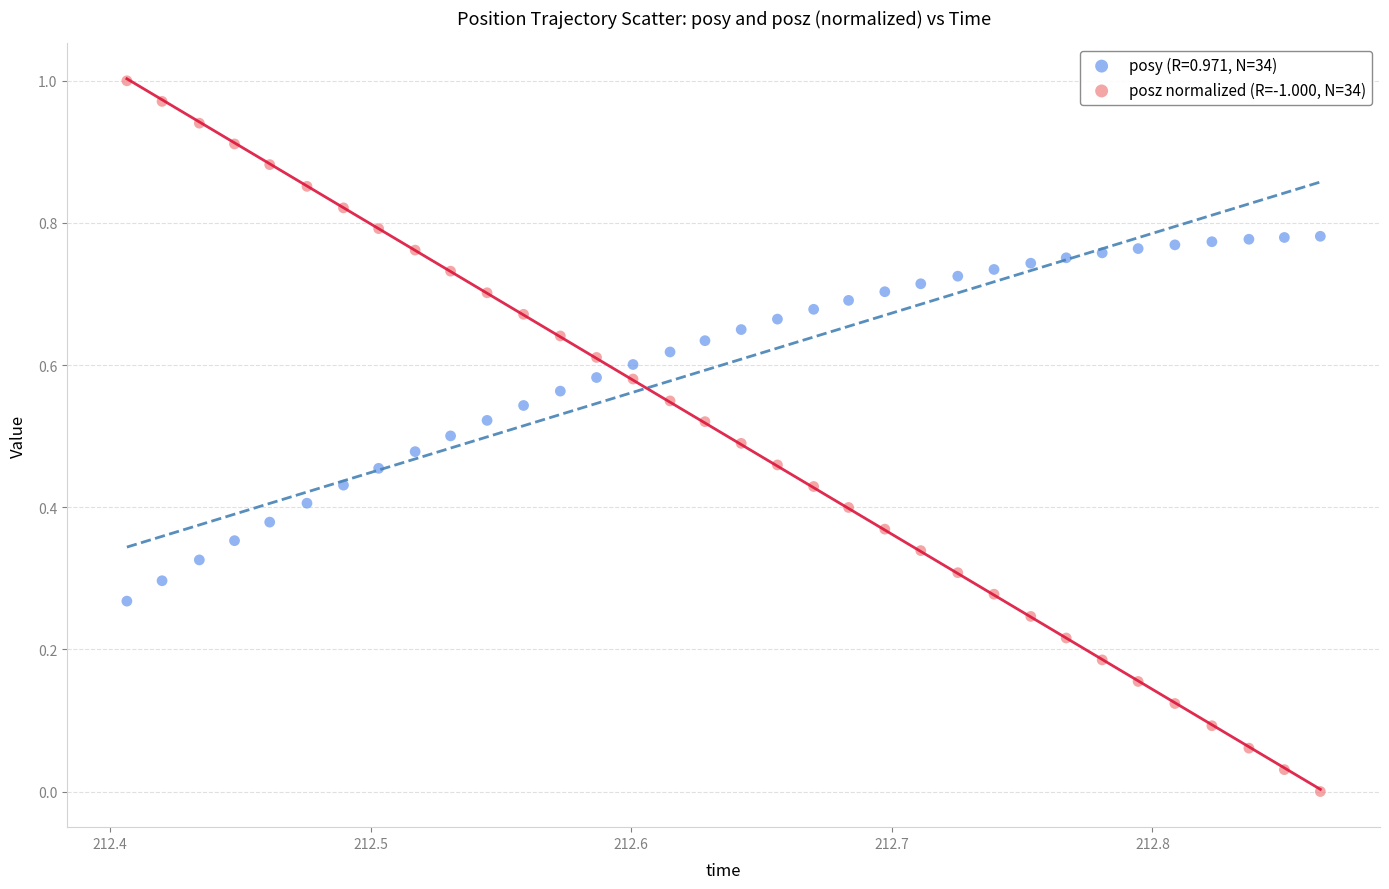

How many data points are displayed?

68